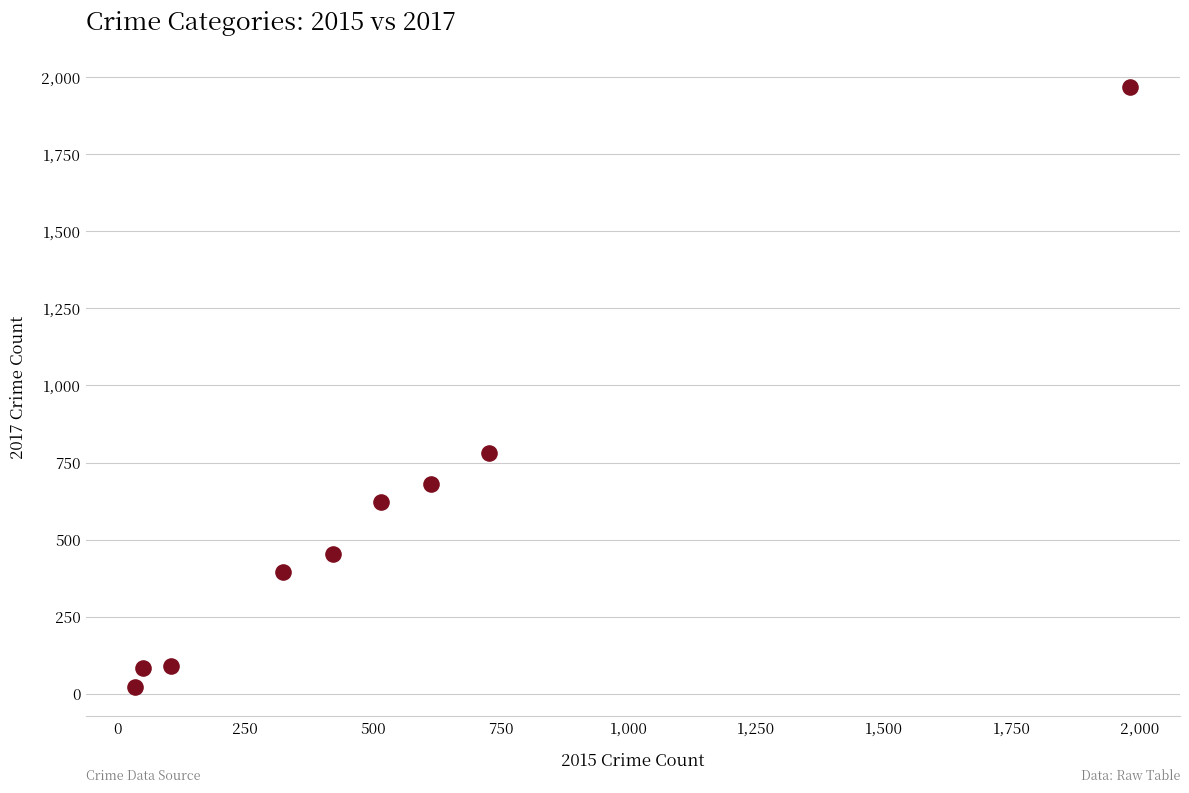

What Y value in the scatter plot is closest to 995?

780